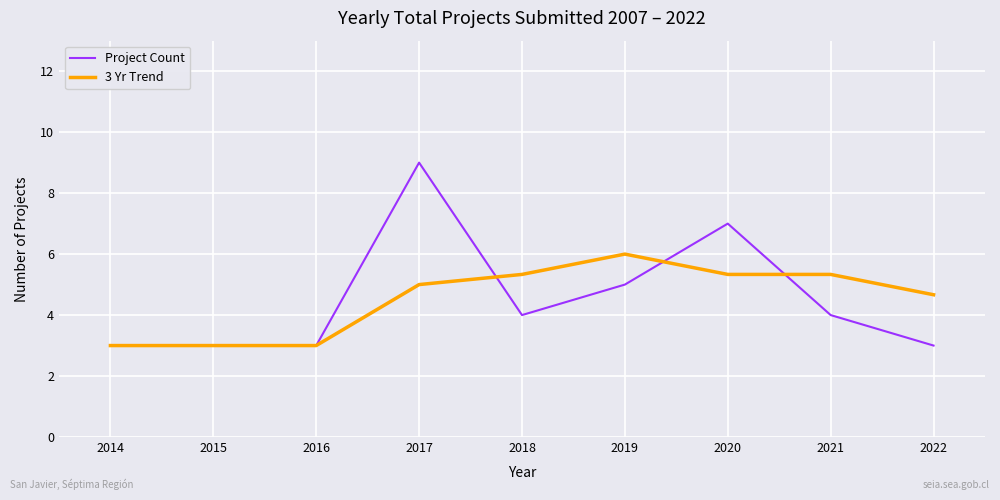

The value of Project Count at 2014 is 5.0. True or false?

False